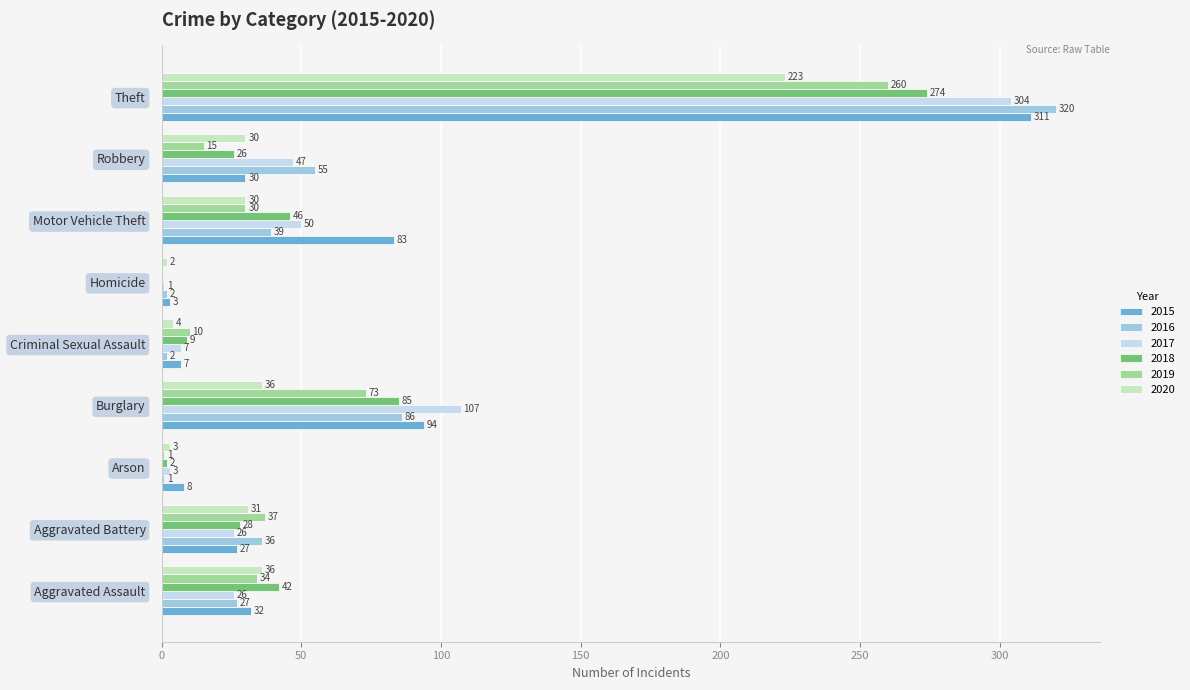

Is it true that 2015 equals 30 at Robbery?

True